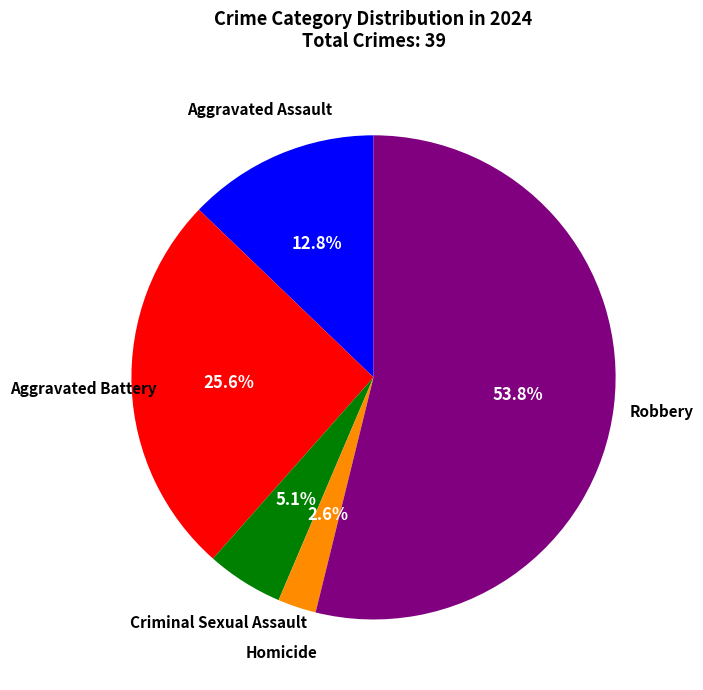

Count the number of slices in the pie.

5